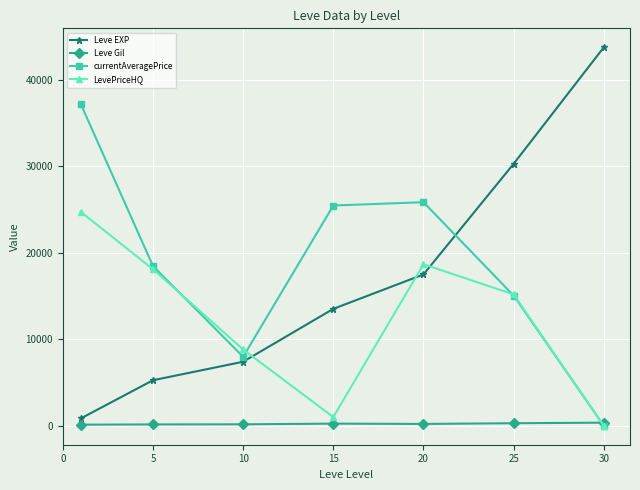

Which series has the largest range (max minus min)?

Leve EXP